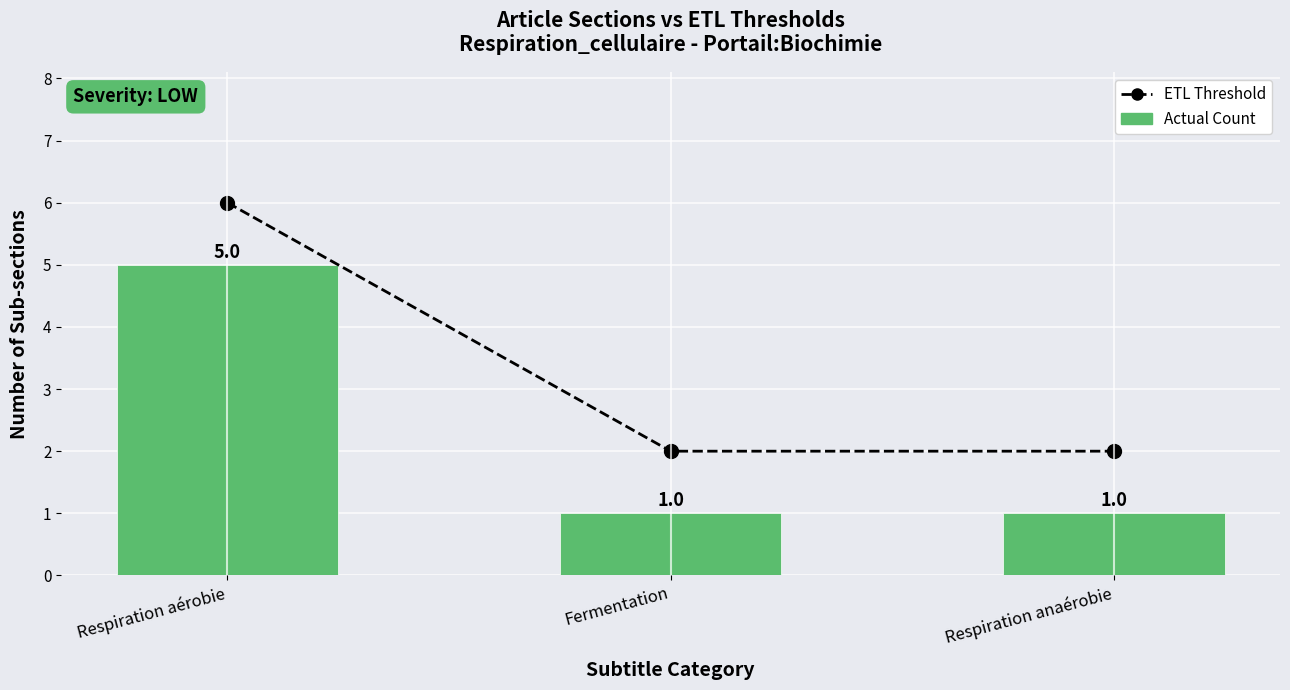

What is the sum of the ETL Threshold values at Respiration aérobie and Respiration anaérobie?

8